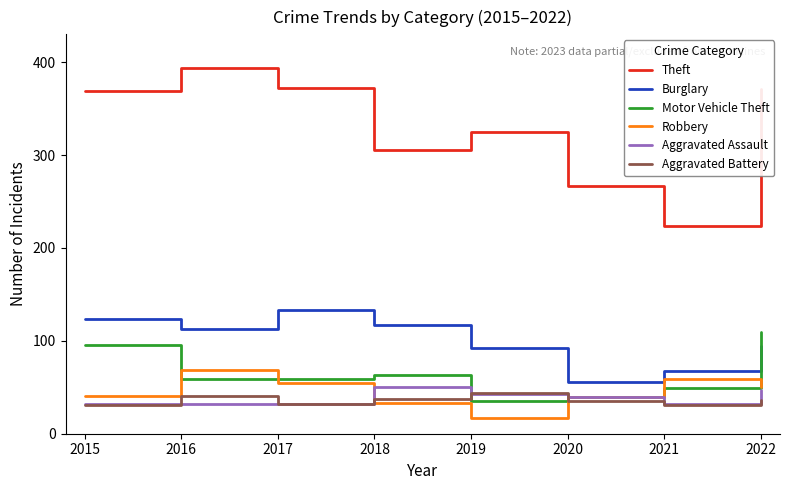

What is the sum of all Aggravated Battery values?

287